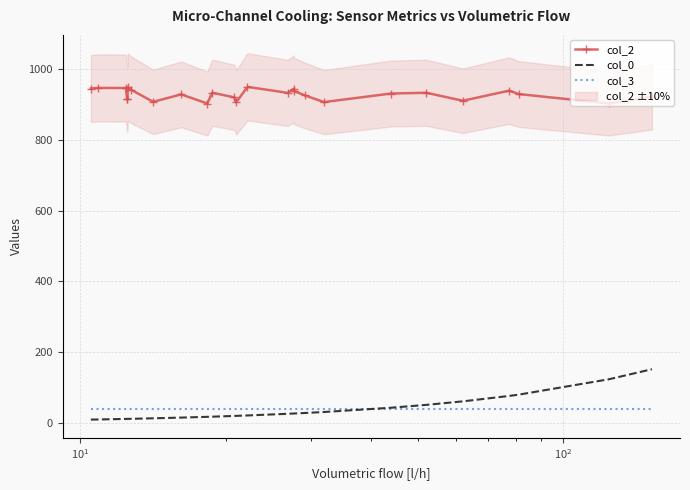

What are all the series names shown in the legend?

col_2, col_0, col_3